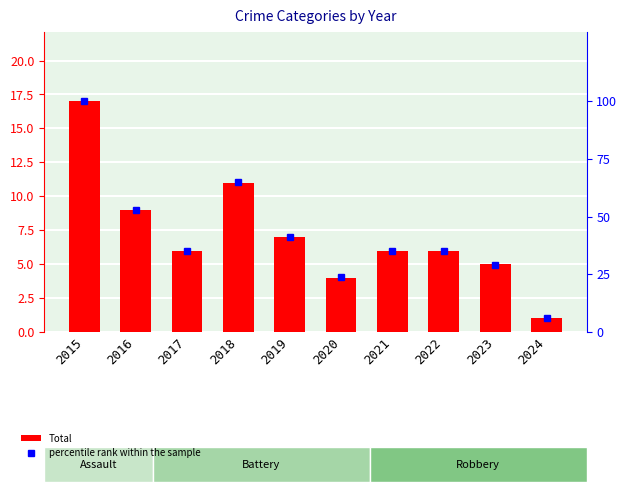

What is the total value across all series at 2015?

117